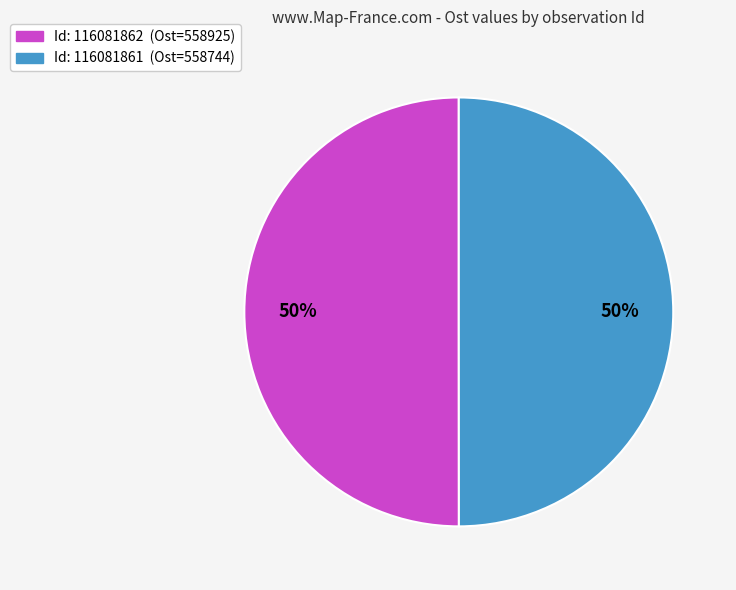

To the nearest percent, what is the average slice percentage?

50%